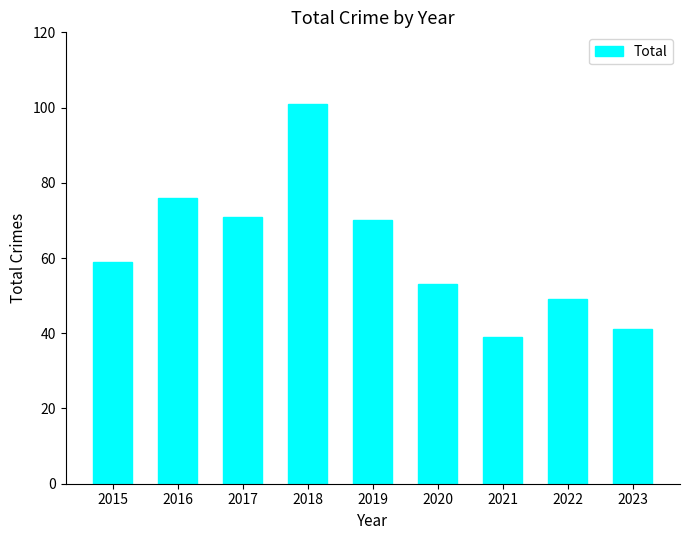

What is the approximate value at 2019, to the nearest 10?

70